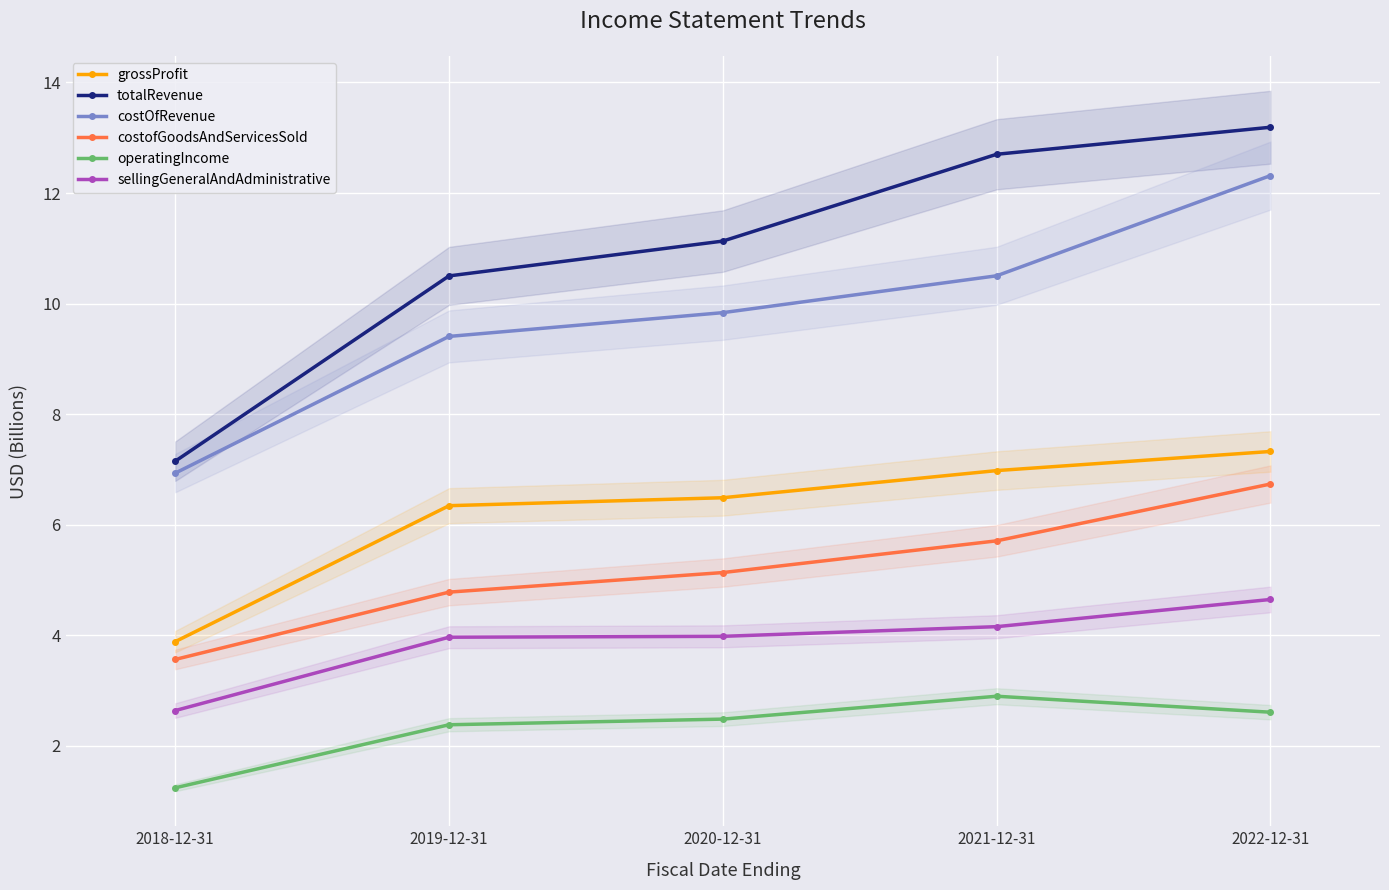

Which series changed the most between 2018-12-31 and 2021-12-31?

totalRevenue